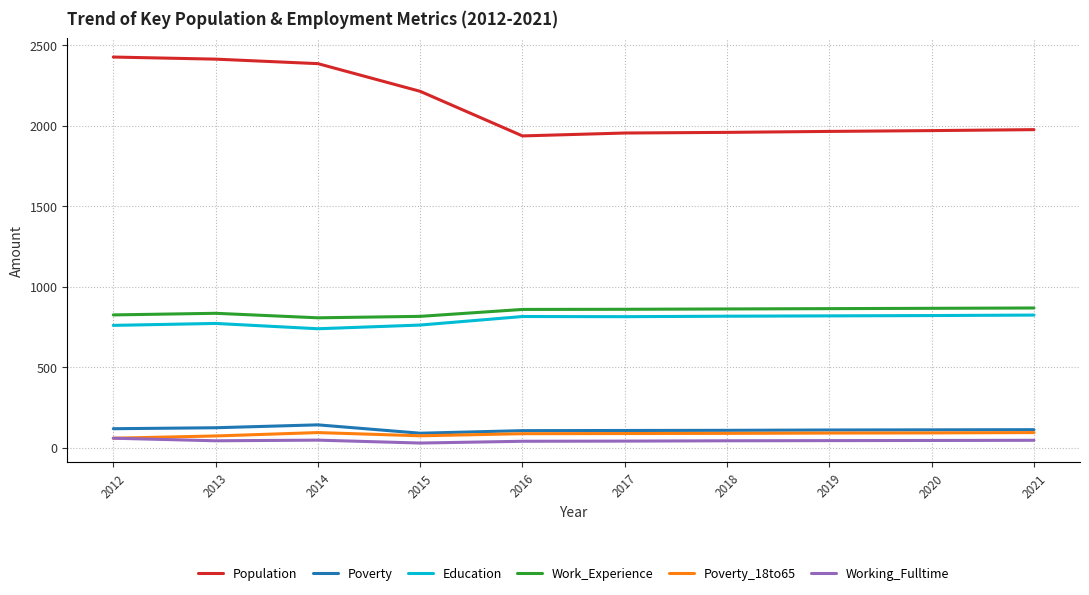

What is the difference between the Work_Experience values at 2012 and 2016?

34